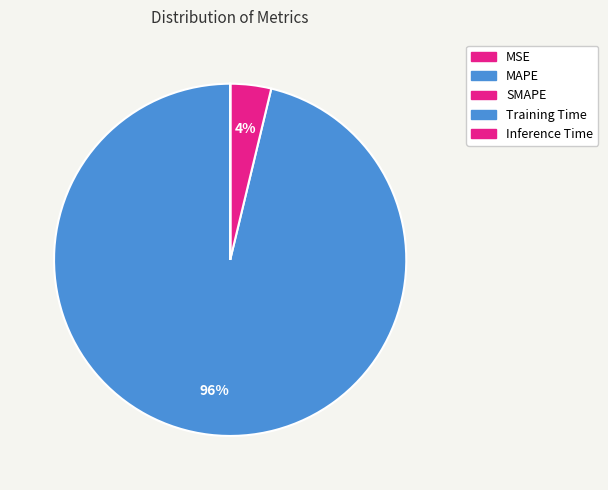

To the nearest percent, what is the average slice percentage?

20%